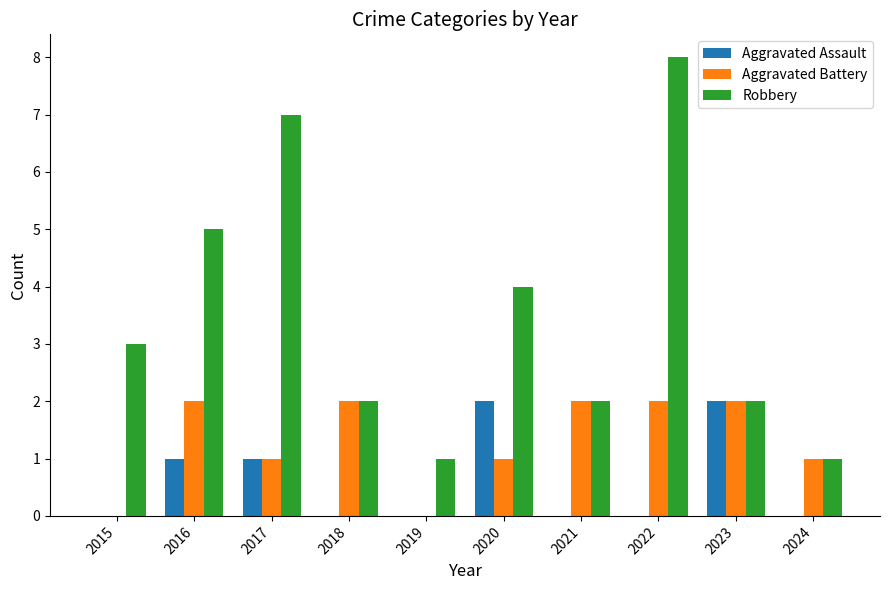

Count the number of data series in this chart.

3